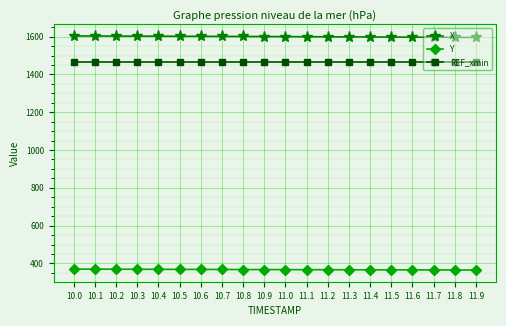

What is the average value of the Y series?

367.3